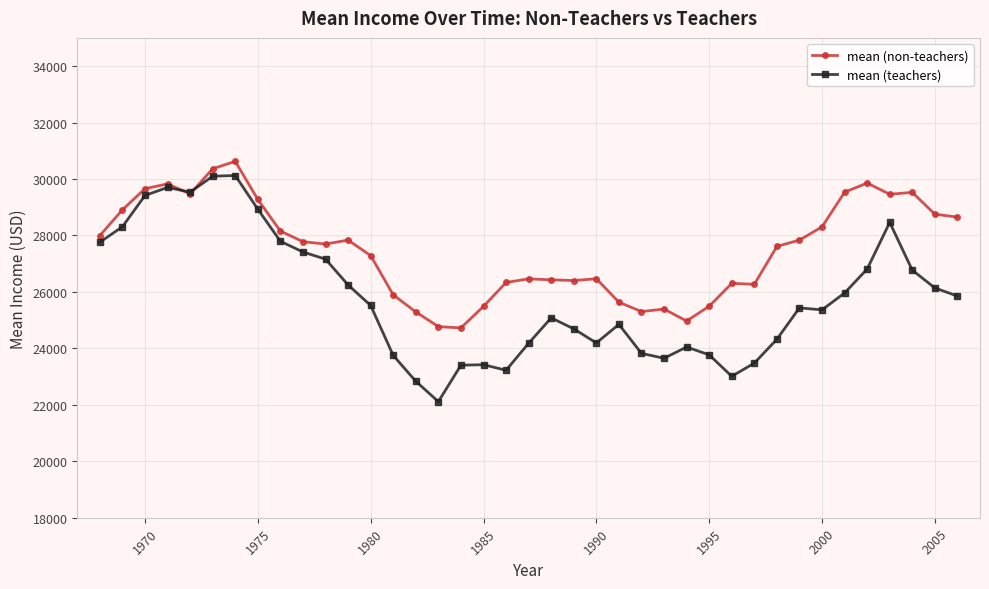

What is the greatest value displayed?

30625.7